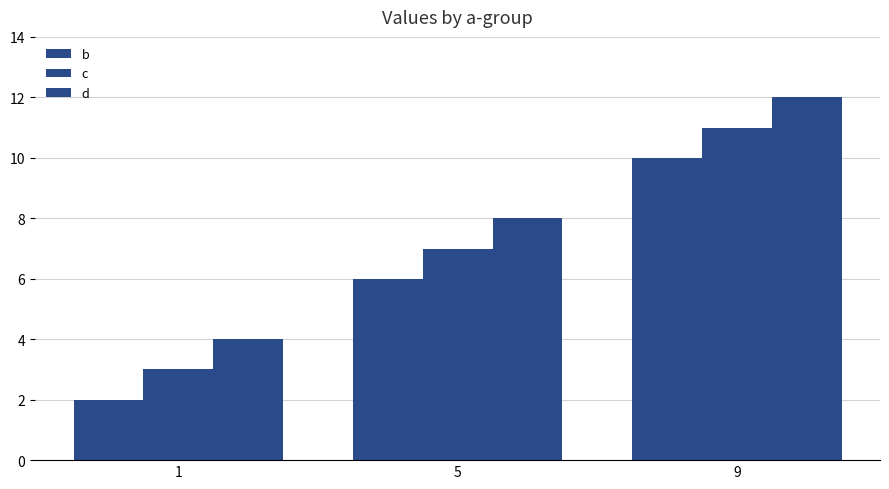

What is the difference between the second highest and minimum values in the d series?

4